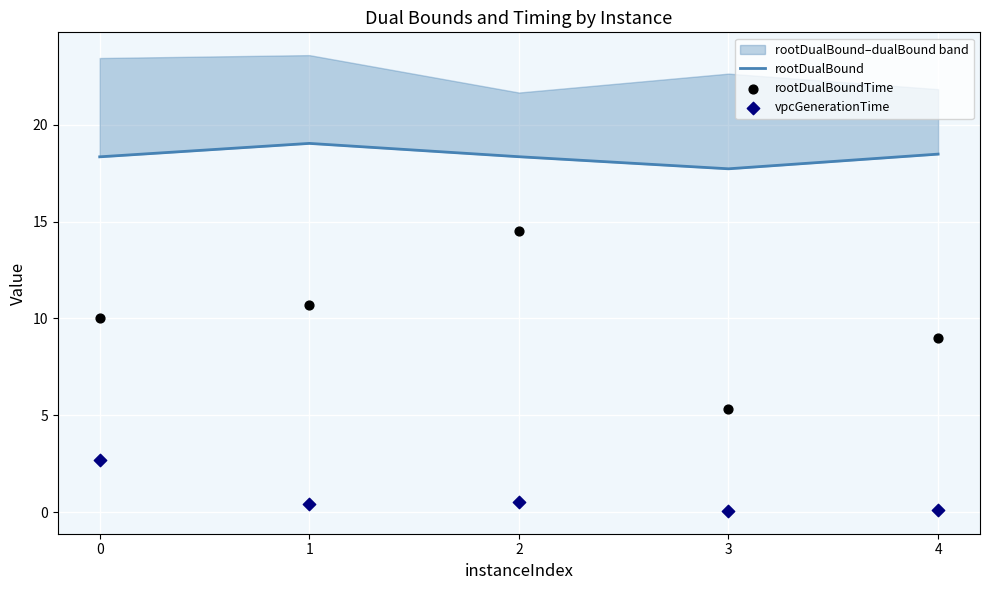

What are all the series names shown in the legend?

rootDualBound, rootDualBoundTime, vpcGenerationTime